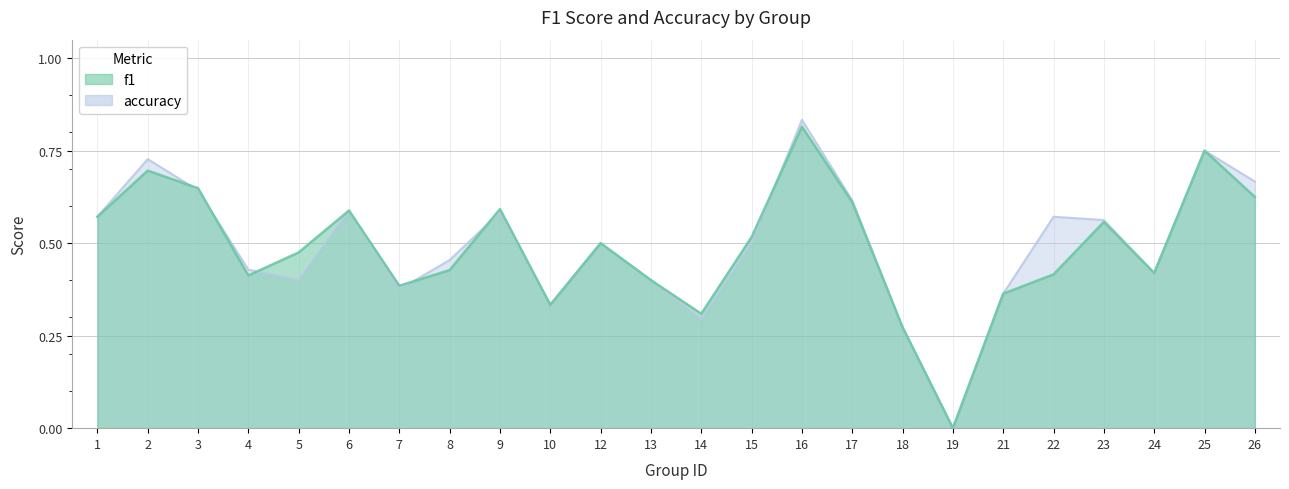

Which category has the highest value in the f1 series?

16